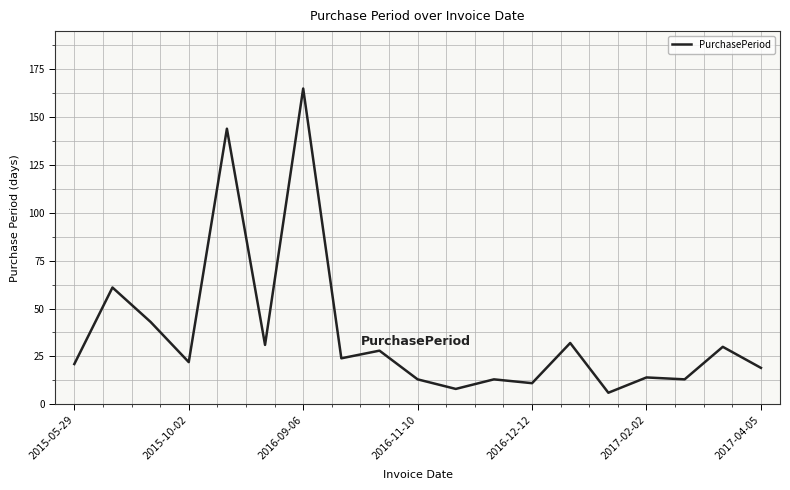

What is the greatest value displayed?

165